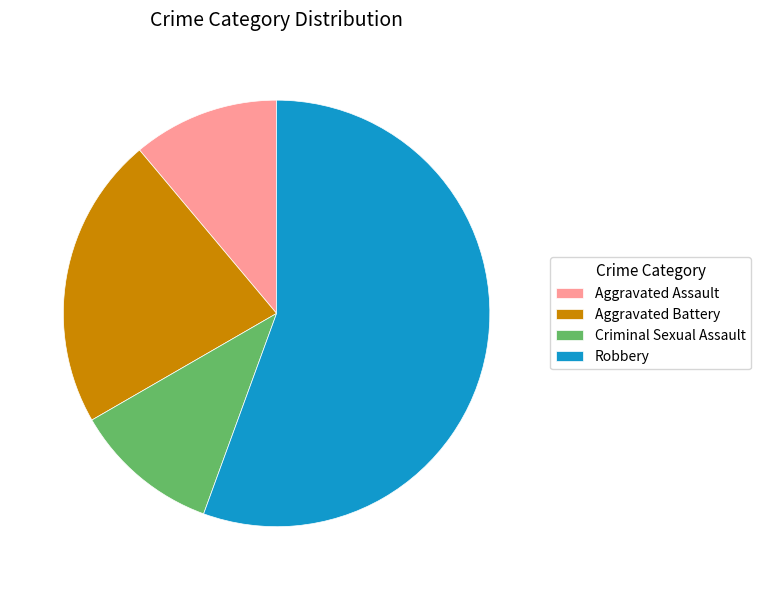

Is the sum of Criminal Sexual Assault and Aggravated Assault greater than half?

No